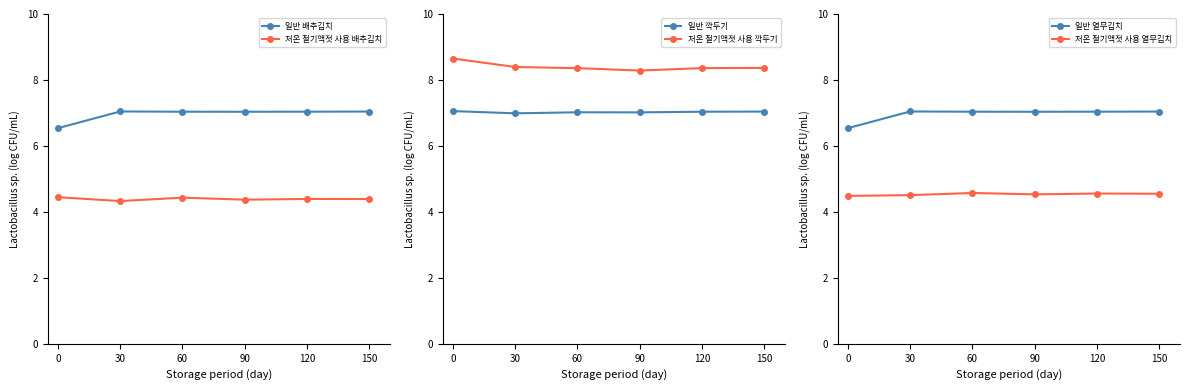

What is the total value across all series at 0?

37.7